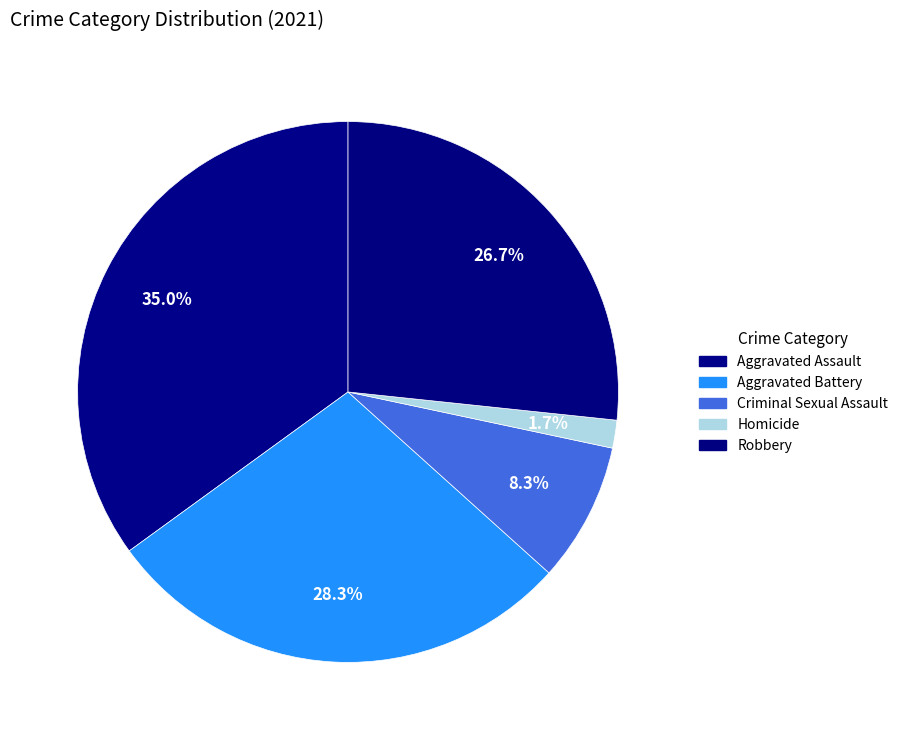

To the nearest percent, what is the average slice percentage?

20%